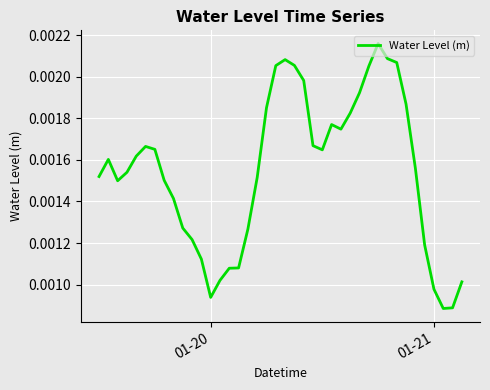

How many lines are shown in the chart?

1